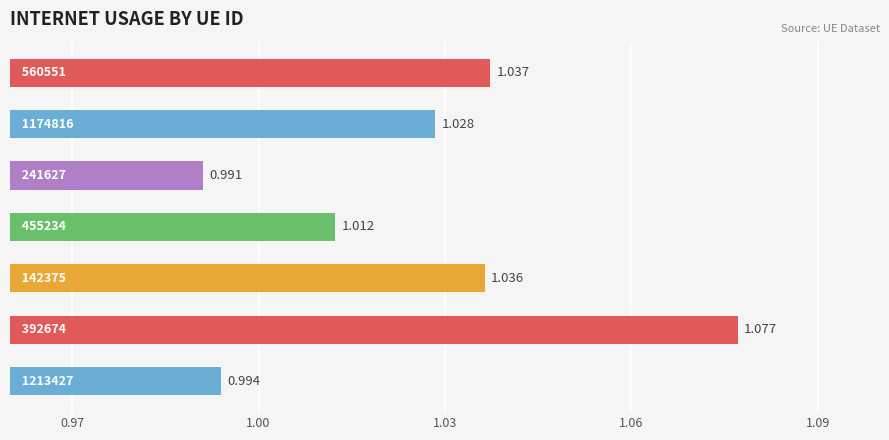

How many data points does each series have?

7